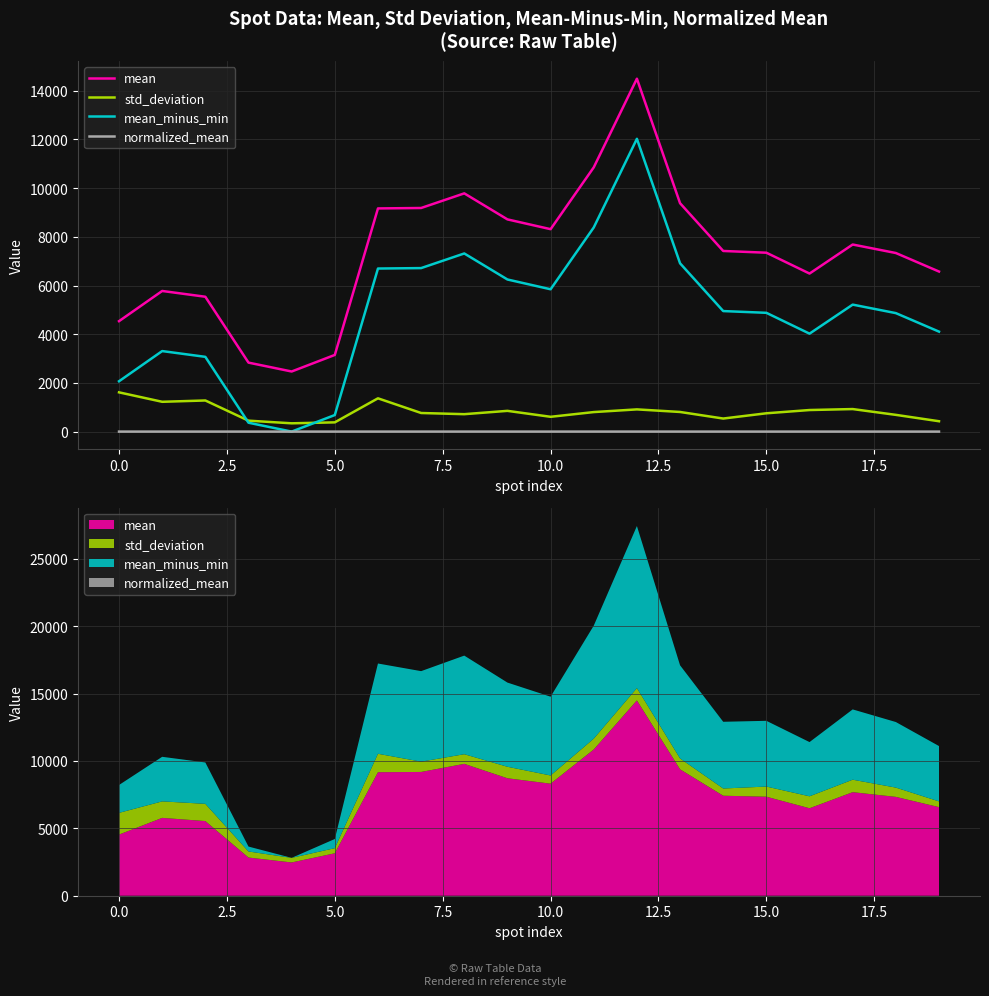

Is it true that mean_minus_min equals 10196.4 at 20.0?

False